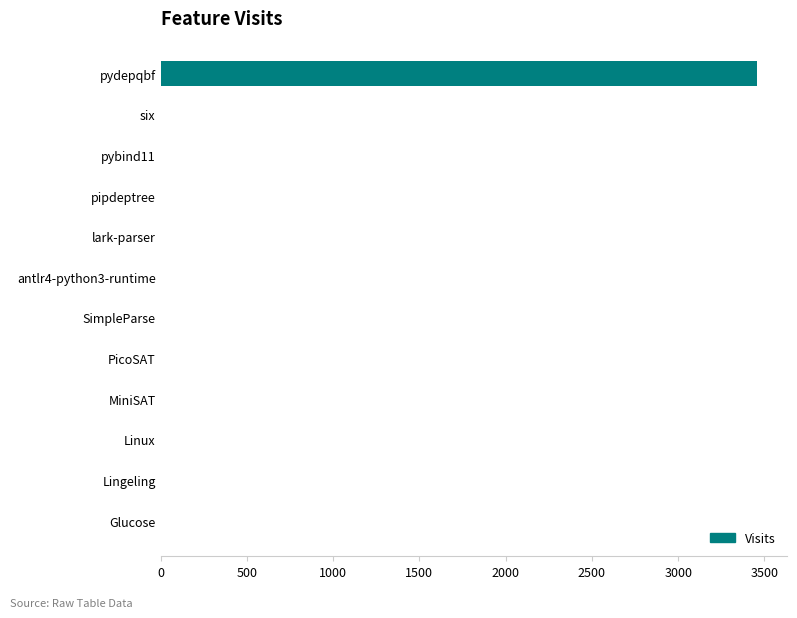

What is the sum of all values?

3469